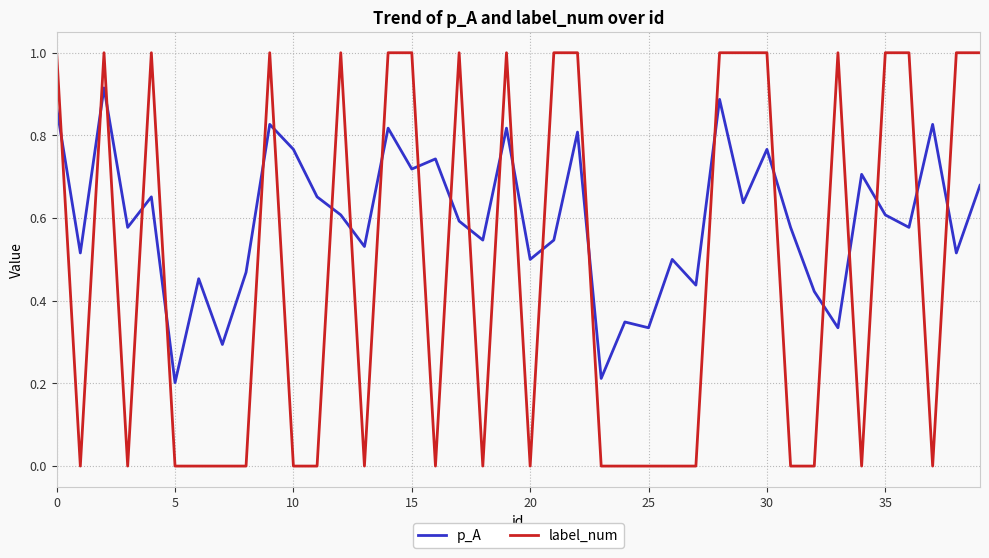

True or false: p_A and label_num intersect in this chart.

True